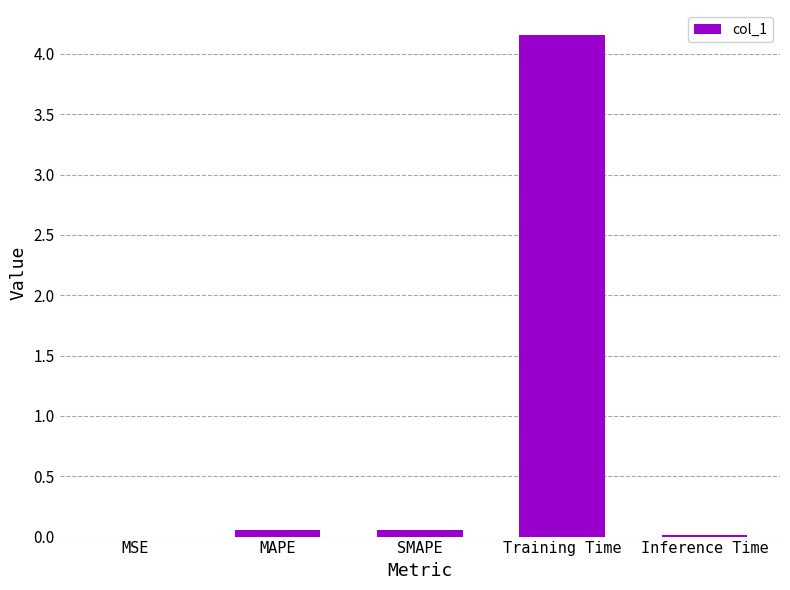

What is the sum of all values?

4.3